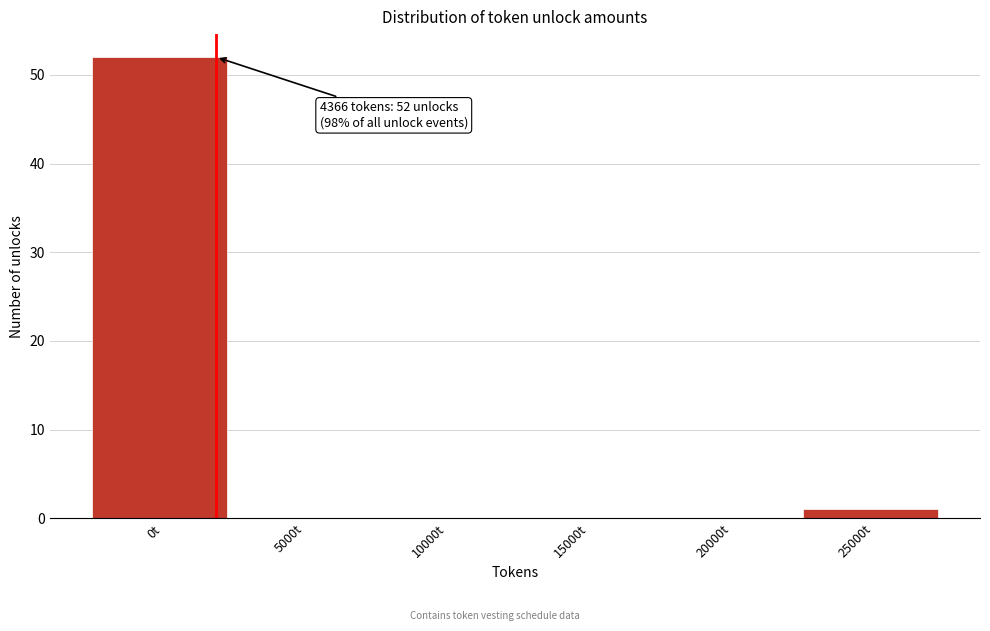

The value at 15000t is -34. True or false?

False